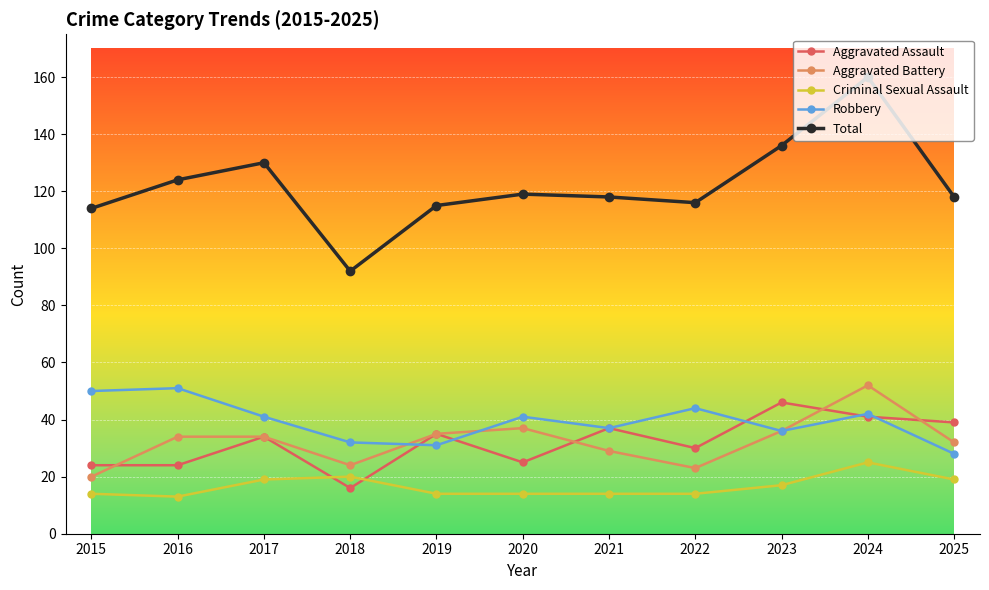

What is the sum of the Criminal Sexual Assault values at 2021 and 2020?

28